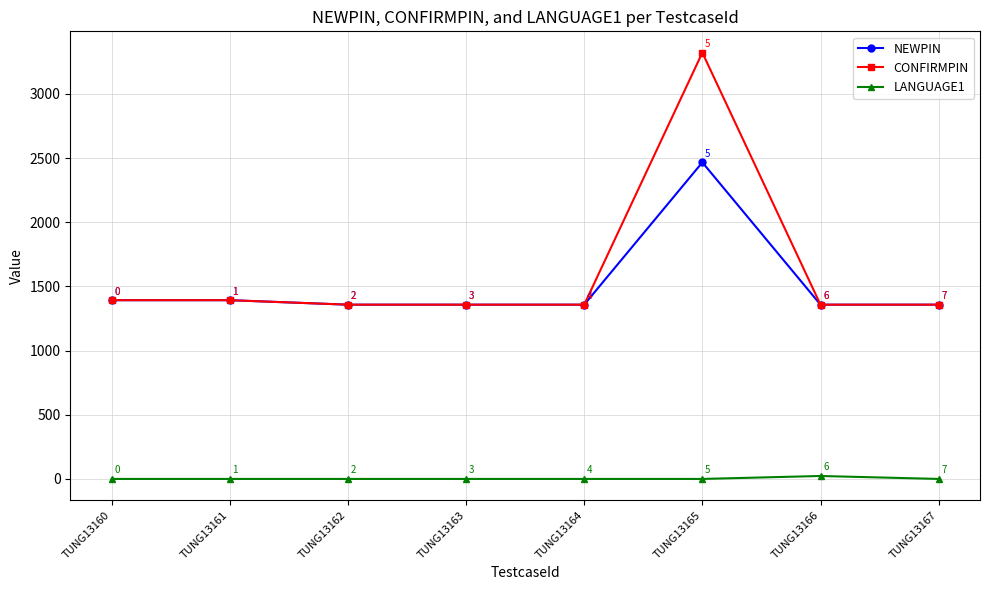

Reading left to right, what are all the values shown in this chart?

NEWPIN: TUNG13160=1393	TUNG13161=1393	TUNG13162=1358	TUNG13163=1358	TUNG13164=1358	TUNG13165=2467	TUNG13166=1358	TUNG13167=1358
CONFIRMPIN: TUNG13160=1393	TUNG13161=1393	TUNG13162=1358	TUNG13163=1358	TUNG13164=1358	TUNG13165=3322	TUNG13166=1358	TUNG13167=1358
LANGUAGE1: TUNG13160=0	TUNG13161=0	TUNG13162=0	TUNG13163=0	TUNG13164=0	TUNG13165=0	TUNG13166=23	TUNG13167=0